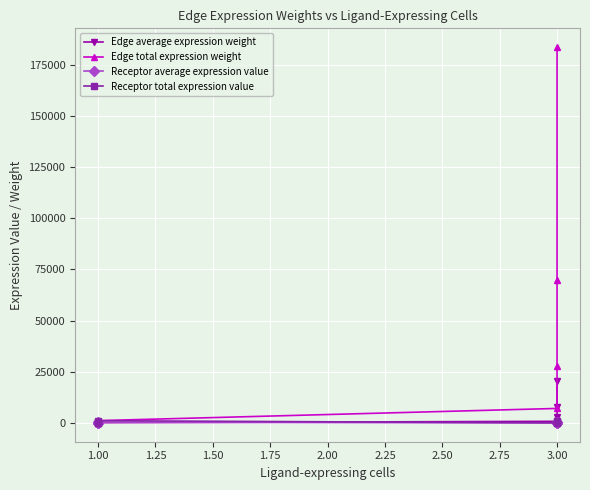

What is the maximum value shown in the chart?

183522.0